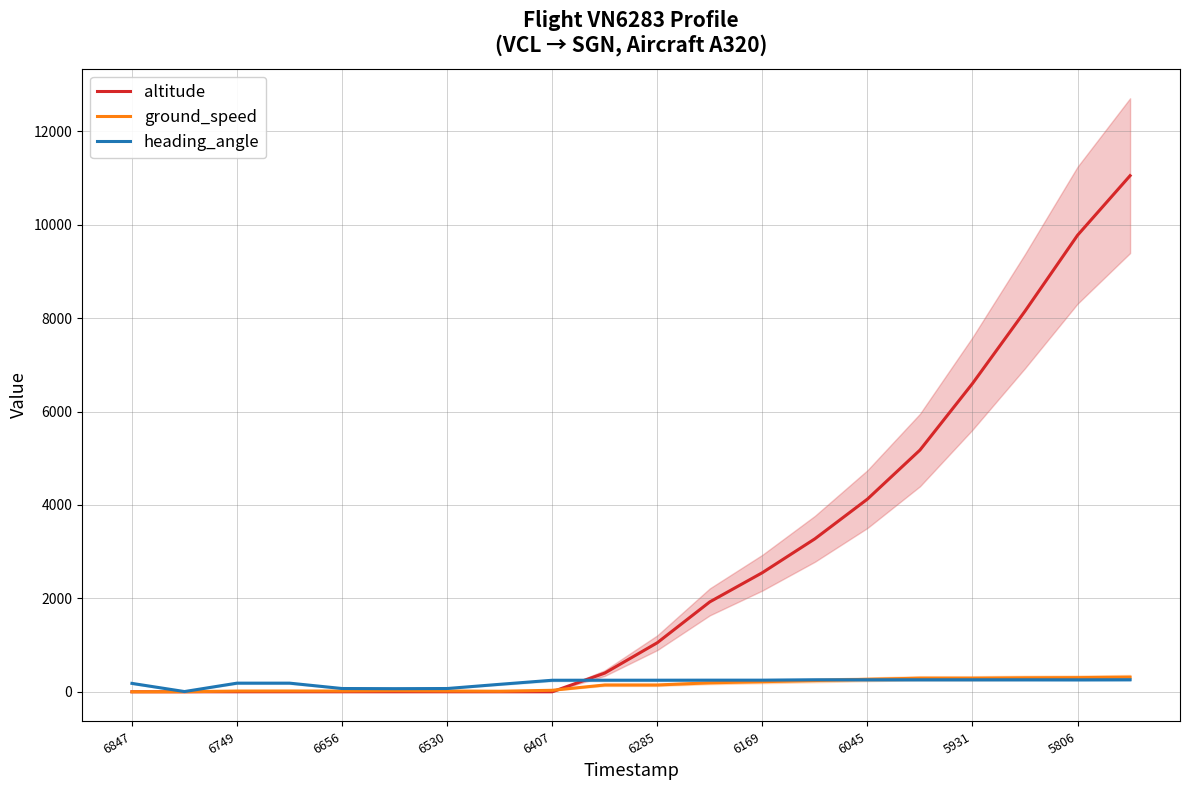

The altitude series shows 0 at 6847. True or false?

True